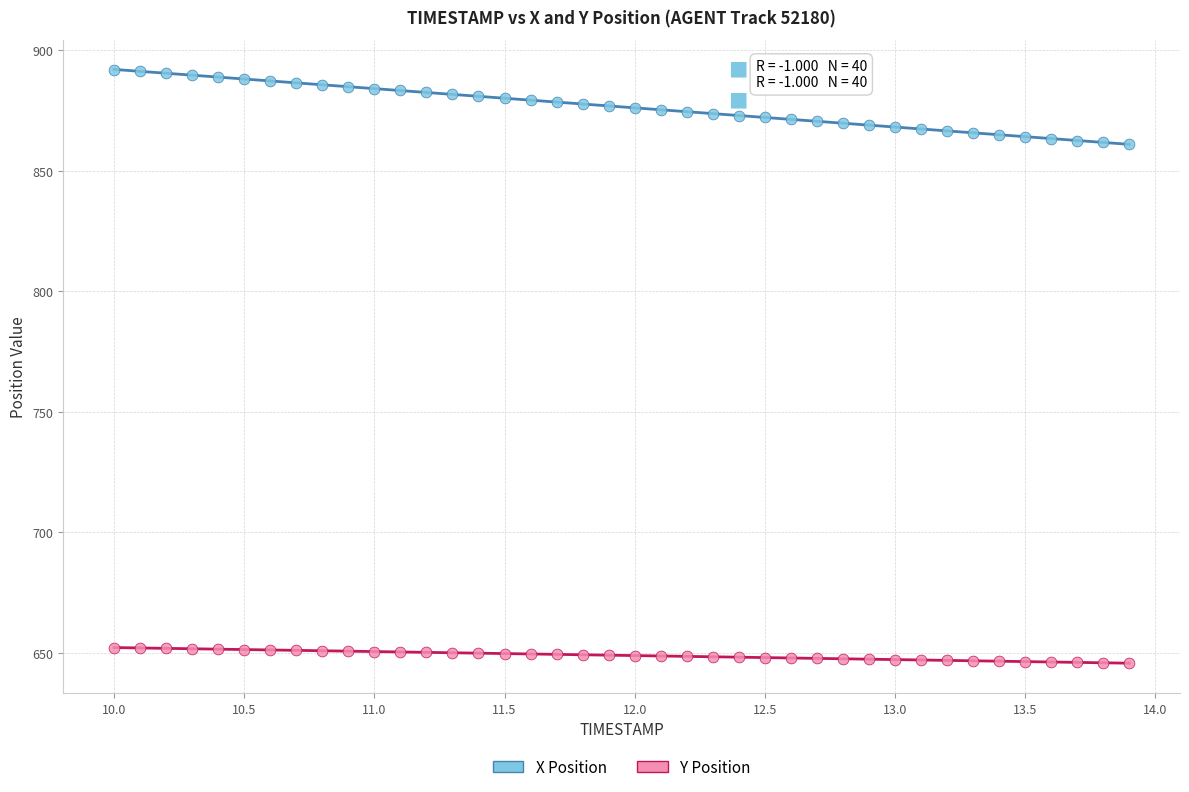

Which series contains the lowest Y value?

Y Position